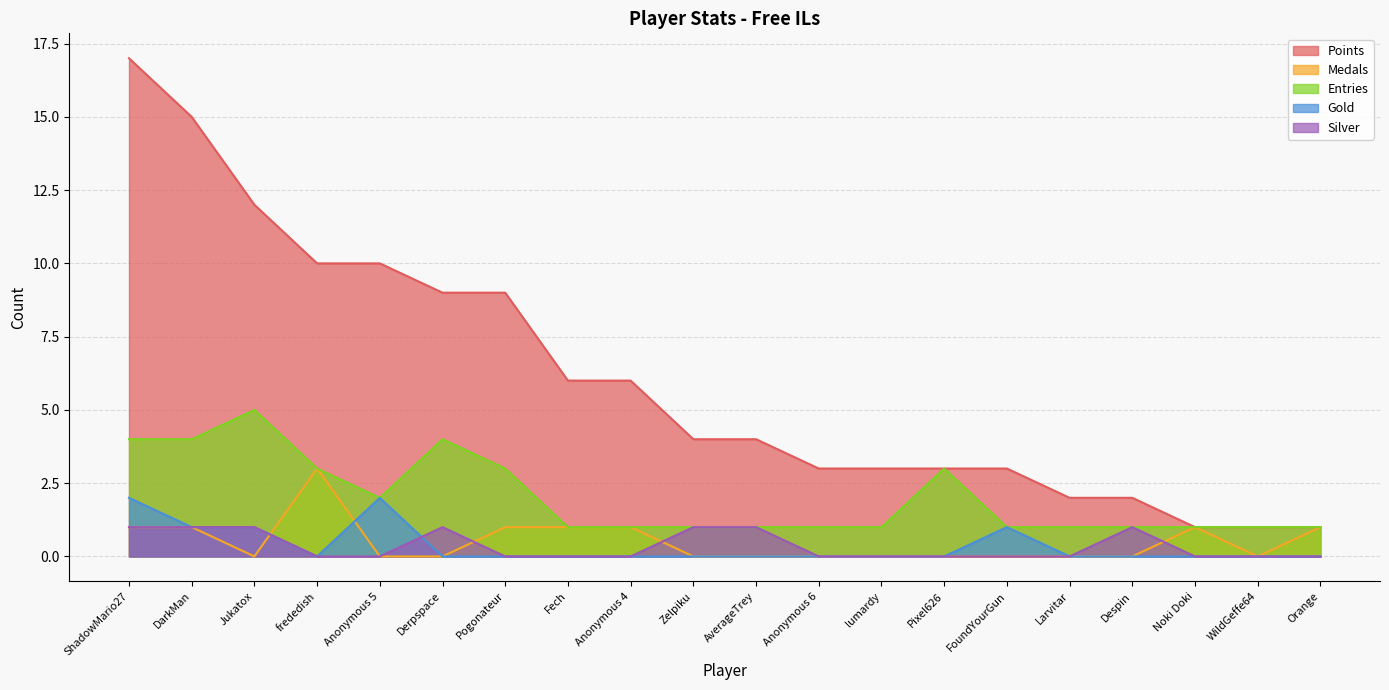

List the series in order of their peak value, lowest first.

Silver, Gold, Medals, Entries, Points